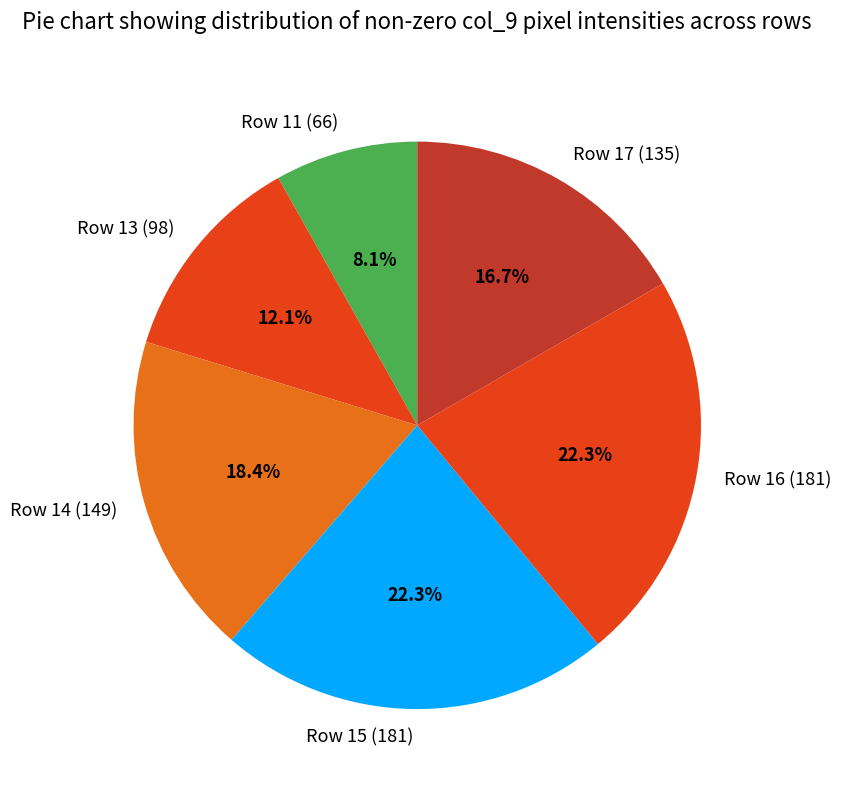

What percentage do Row 14 (149) and Row 17 (135) together represent?

35.1%